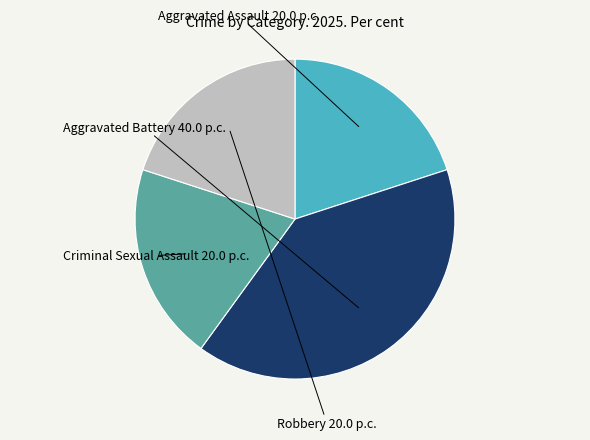

What percentage is the Aggravated Battery slice, to the nearest percent?

40%